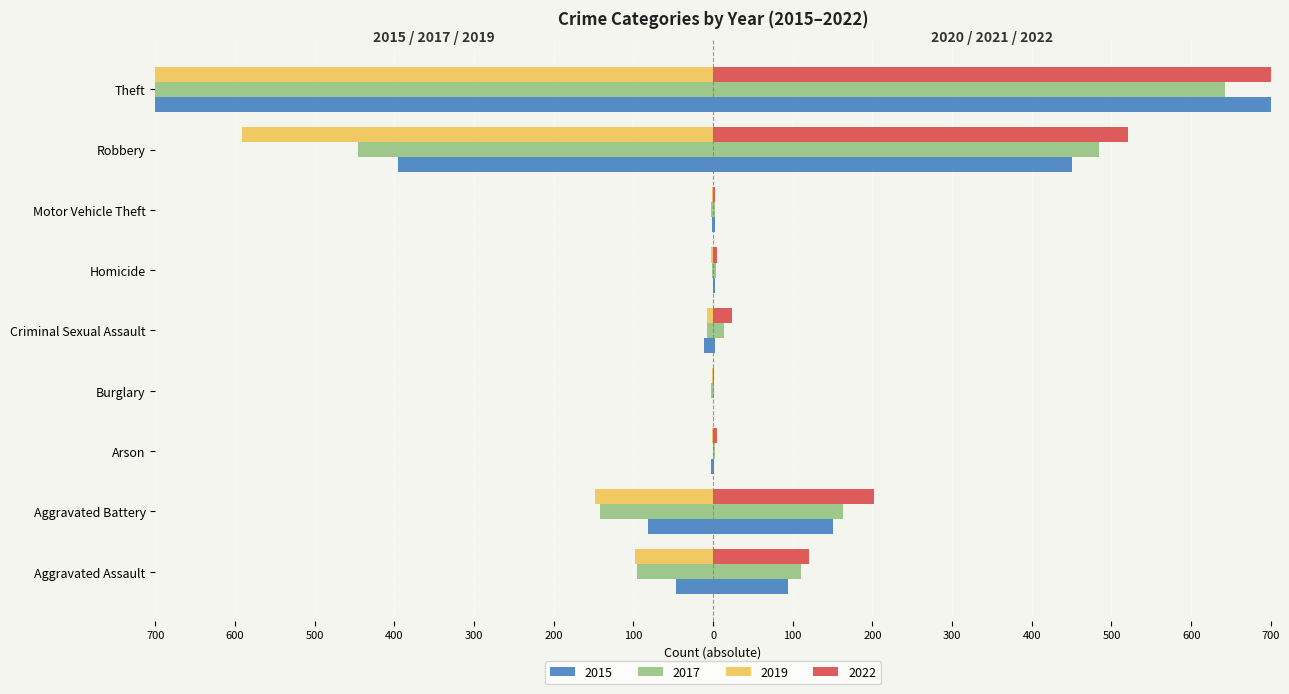

How many bars are there in each group?

6